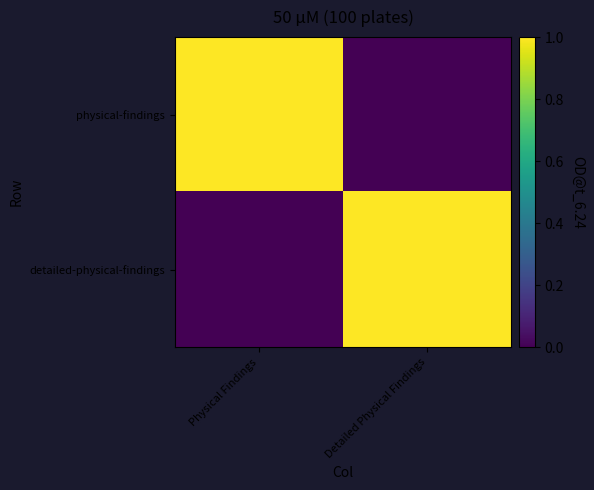

At Physical Findings, list the series in order from smallest to largest.

detailed-physical-findings, physical-findings